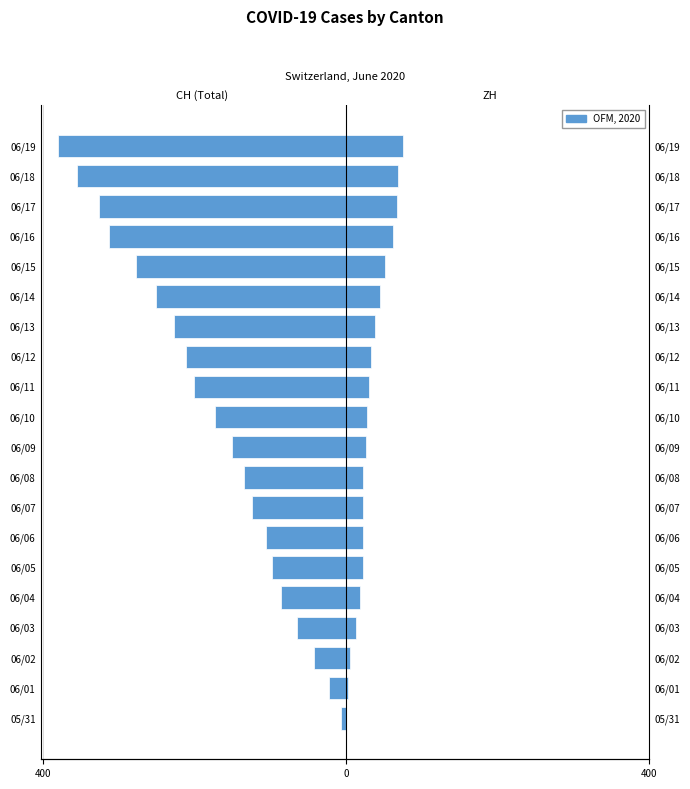

Is it true that CH equals -25 at 06/04?

False